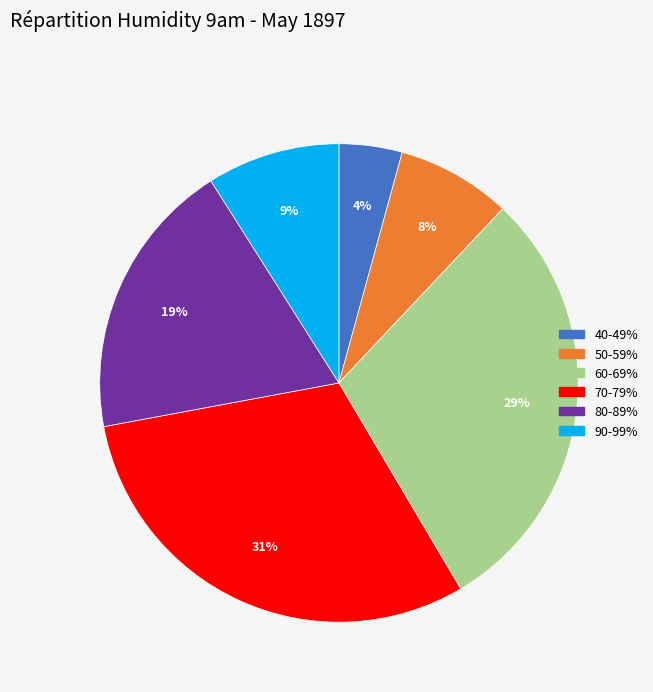

To the nearest percent, what is the average slice percentage?

17%